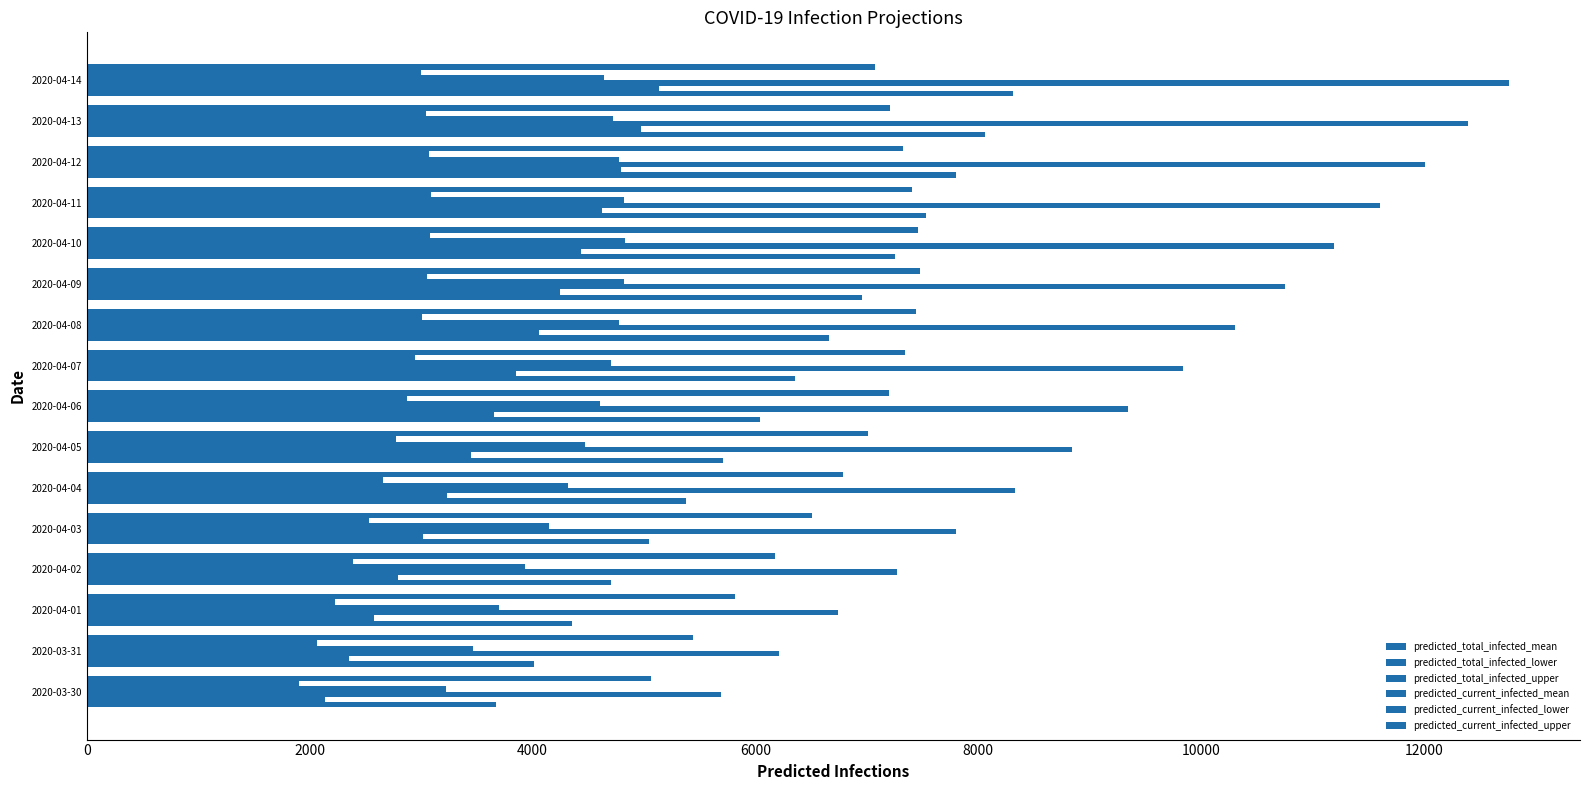

What is the lowest value of the predicted_current_infected_upper series?

5060